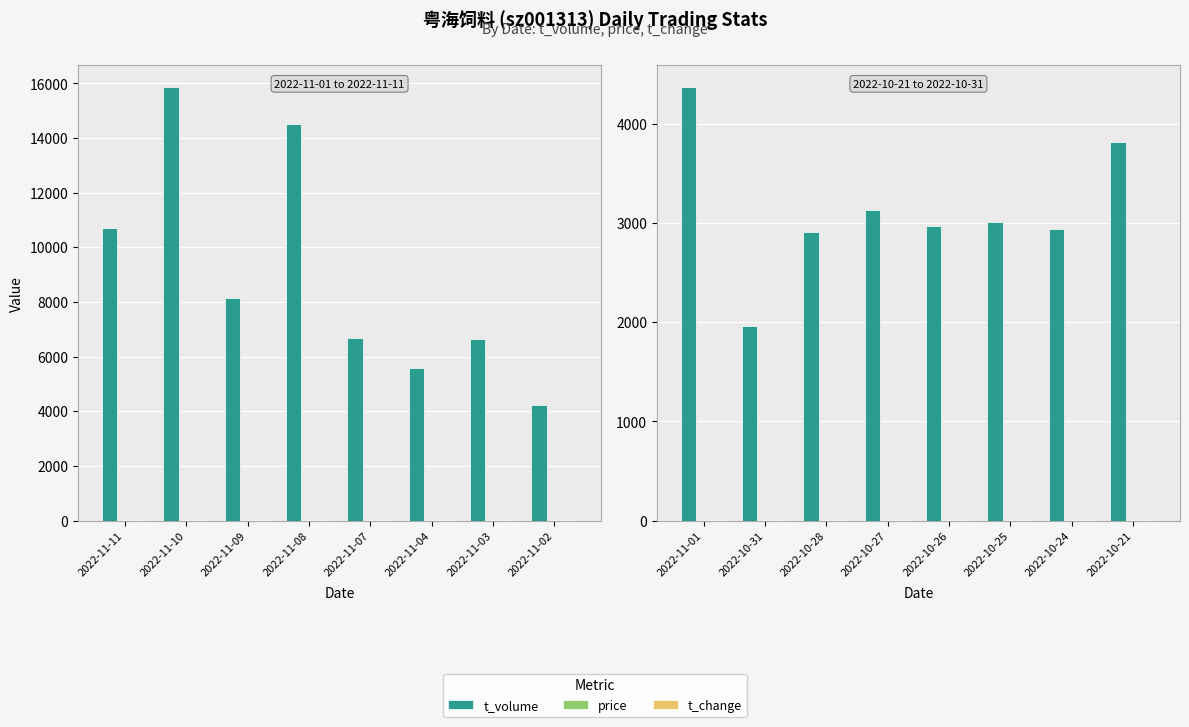

How many data points in t_change are less than 3?

1